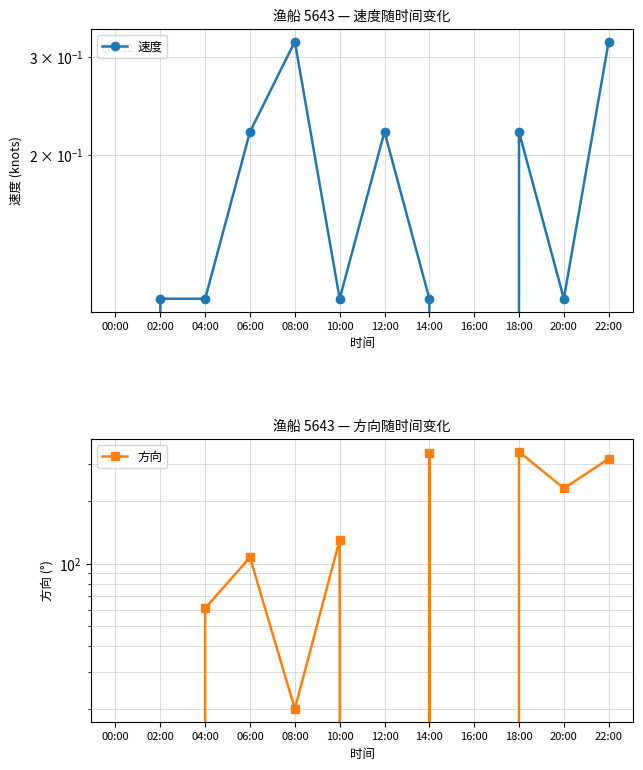

Rank the categories by 速度 value from lowest to highest.

00:00, 16:00, 02:00, 04:00, 10:00, 14:00, 20:00, 06:00, 12:00, 18:00, 08:00, 22:00